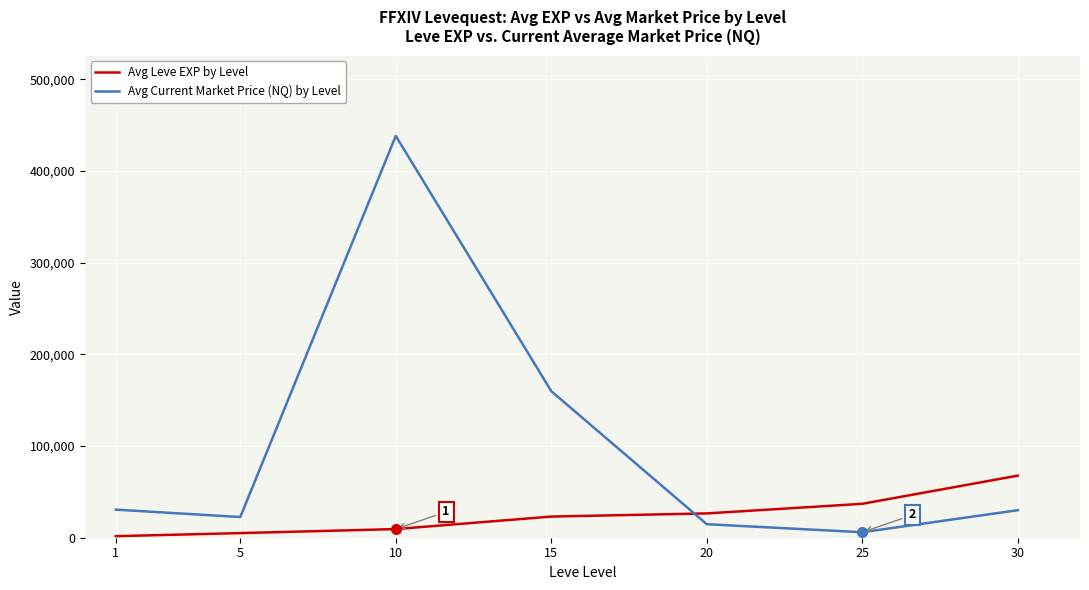

At 15, list the series in order from smallest to largest.

Avg Leve EXP by Level, Avg Current Market Price (NQ) by Level